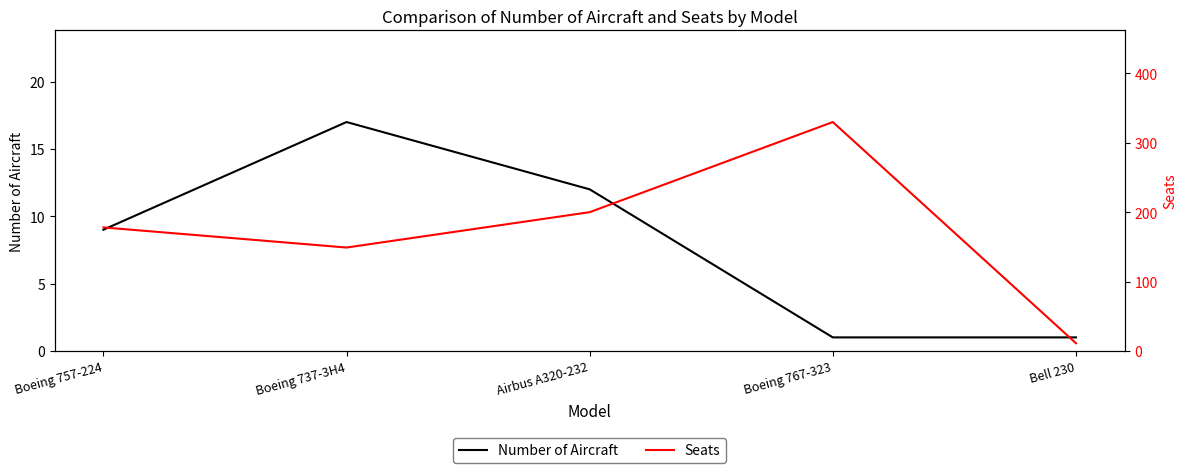

Which series has the largest range (max minus min)?

Seats